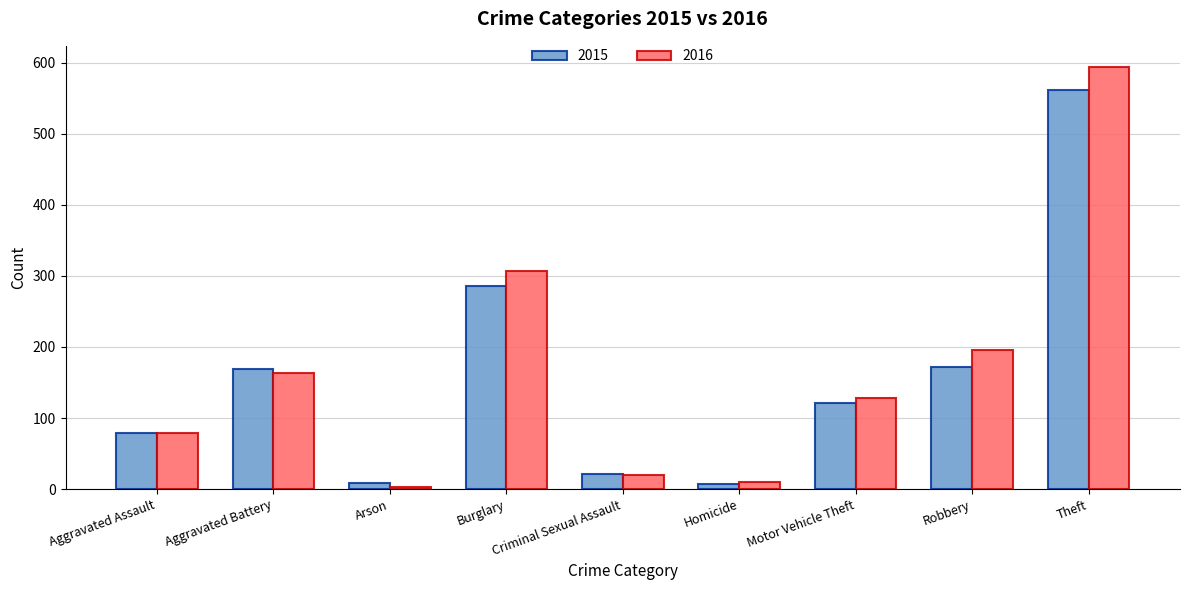

Between Aggravated Assault and Robbery, which series saw the biggest shift?

2016